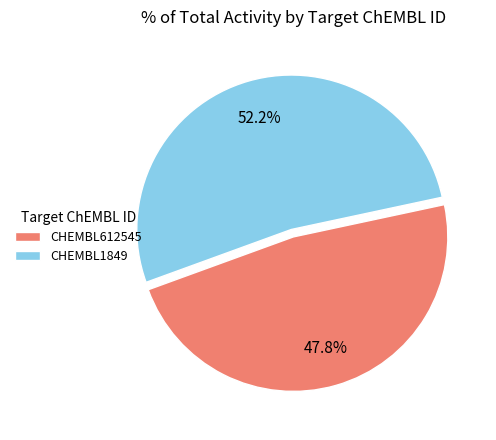

Count the number of slices in the pie.

2